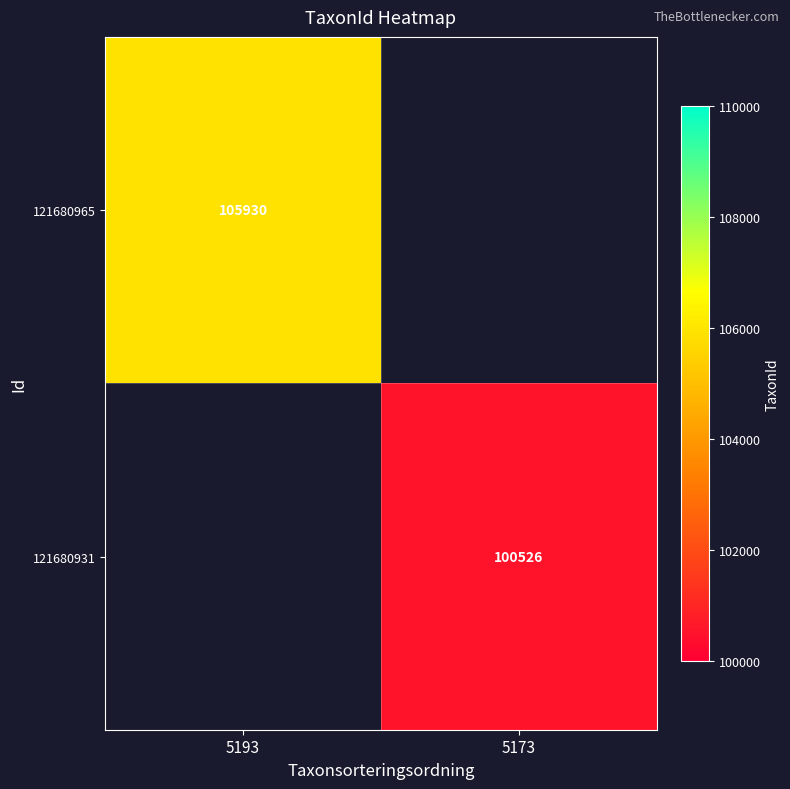

The value of 121680931 at 5173 is 149108. True or false?

False